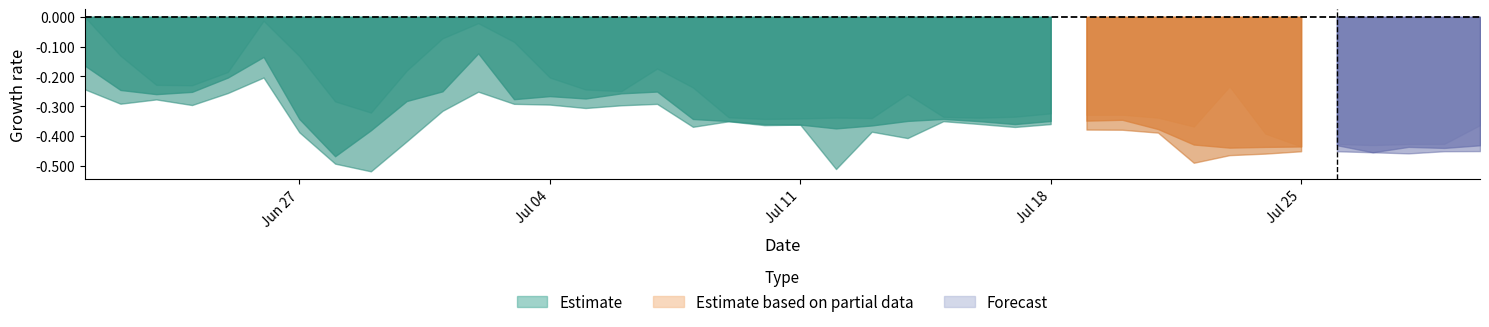

How many series are shown in this chart?

3